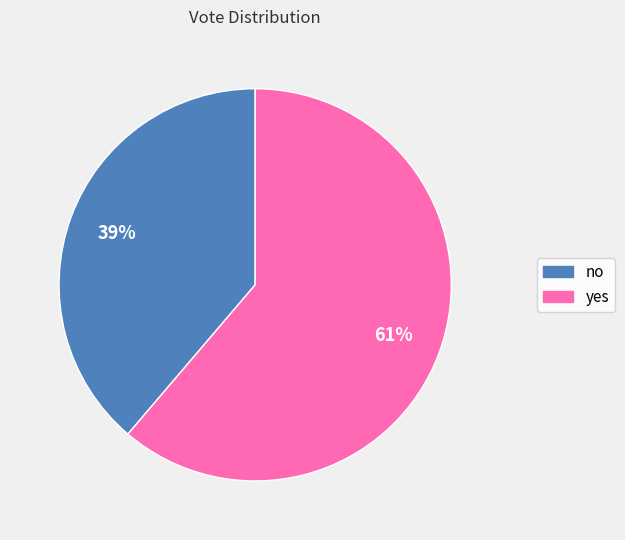

Between yes and no, which is larger?

yes